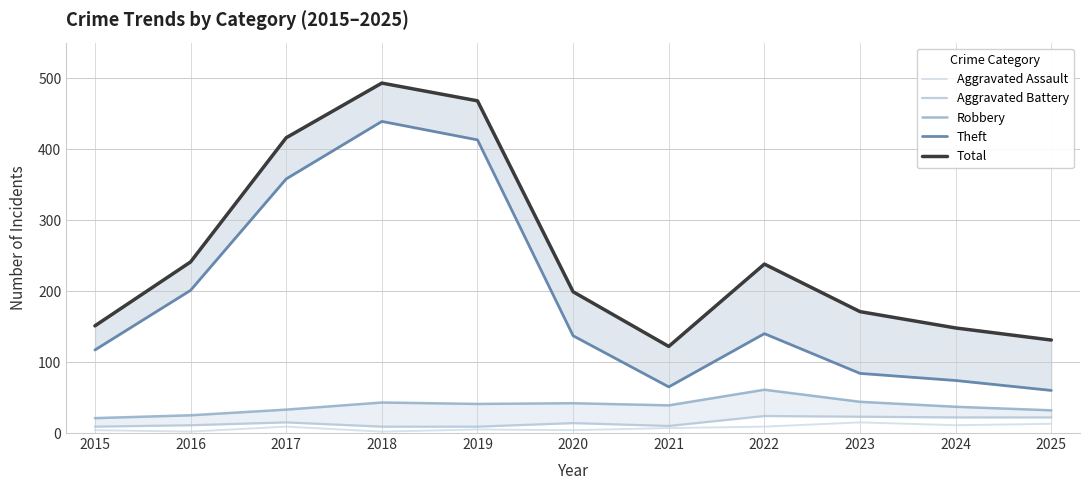

How many interior local valleys does the Aggravated Assault series have?

4